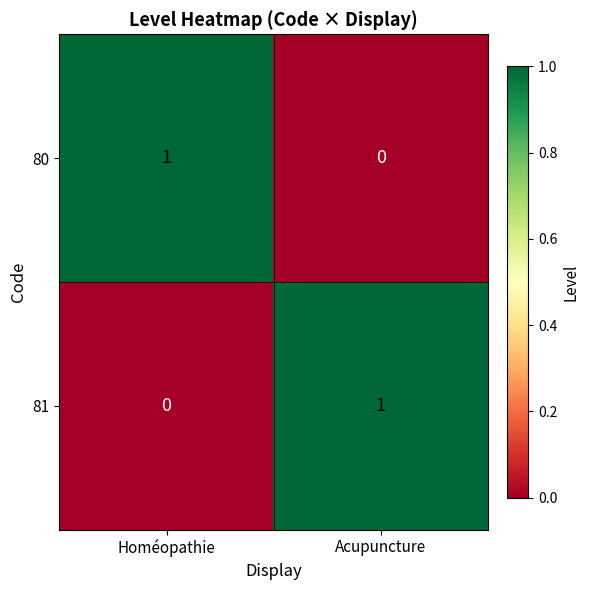

What is the greatest value displayed?

1